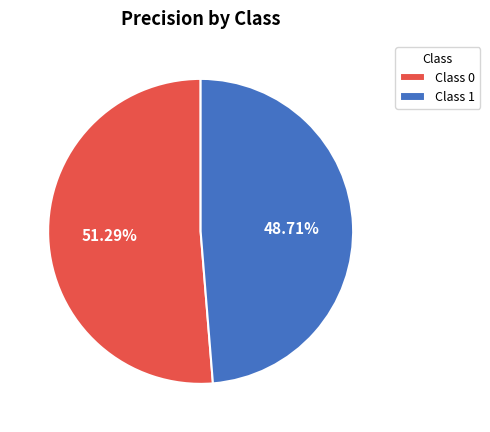

Rank the categories by value from highest to lowest.

Class 0, Class 1